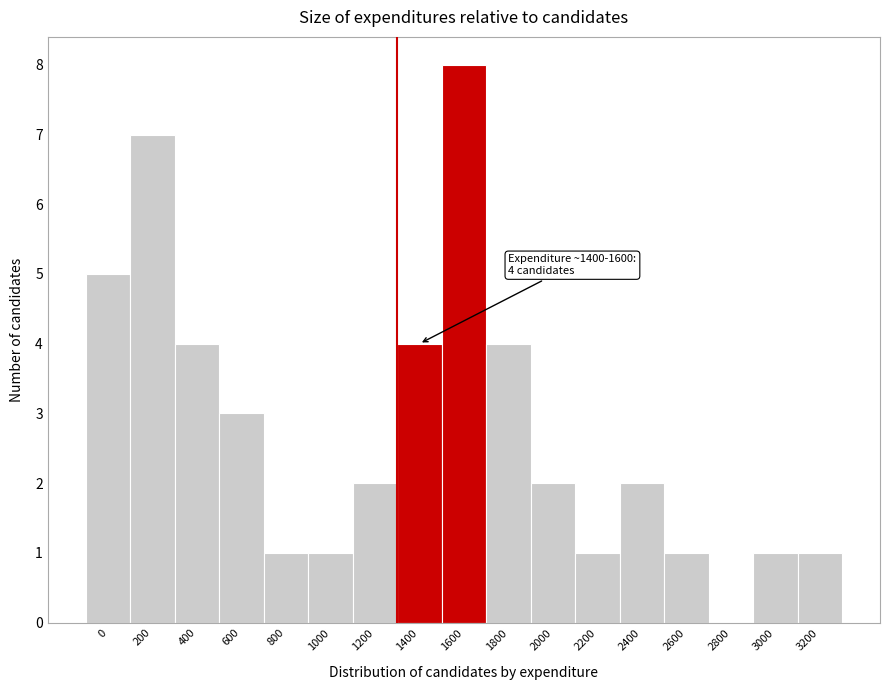

Reading left to right, transcribe all the data shown in this chart.

0=5	200=7	400=4	600=3	800=1	1000=1	1200=2	1400=4	1600=8	1800=4	2000=2	2200=1	2400=2	2600=1	2800=0	3000=1	3200=1